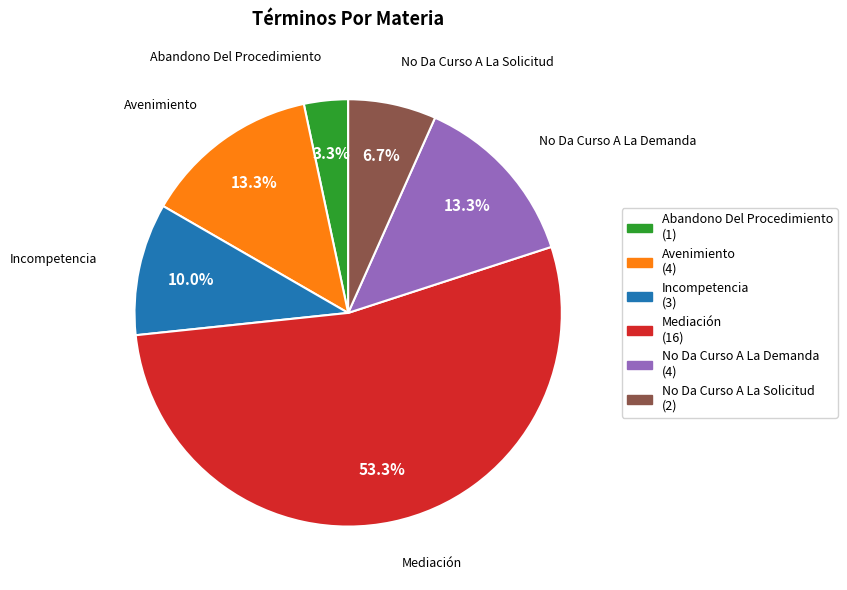

How many slices are in this pie chart?

6